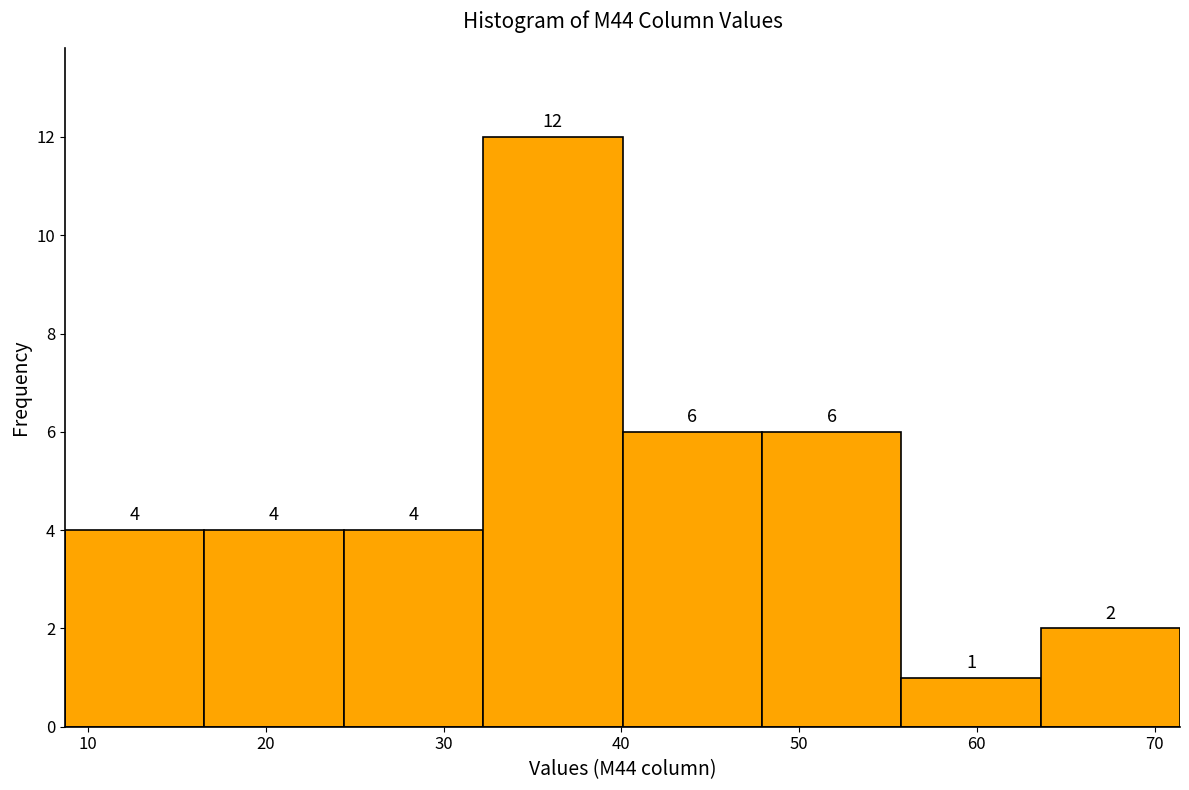

Reading left to right, transcribe this chart: for each bar, give the range it covers on the x-axis and its height. The bar edges are not printed on the chart, so give them approximately, as read against the axis.

9 to 17: 4
17 to 24: 4
24 to 32: 4
32 to 40: 12
40 to 48: 6
48 to 56: 6
56 to 64: 1
64 to 71: 2